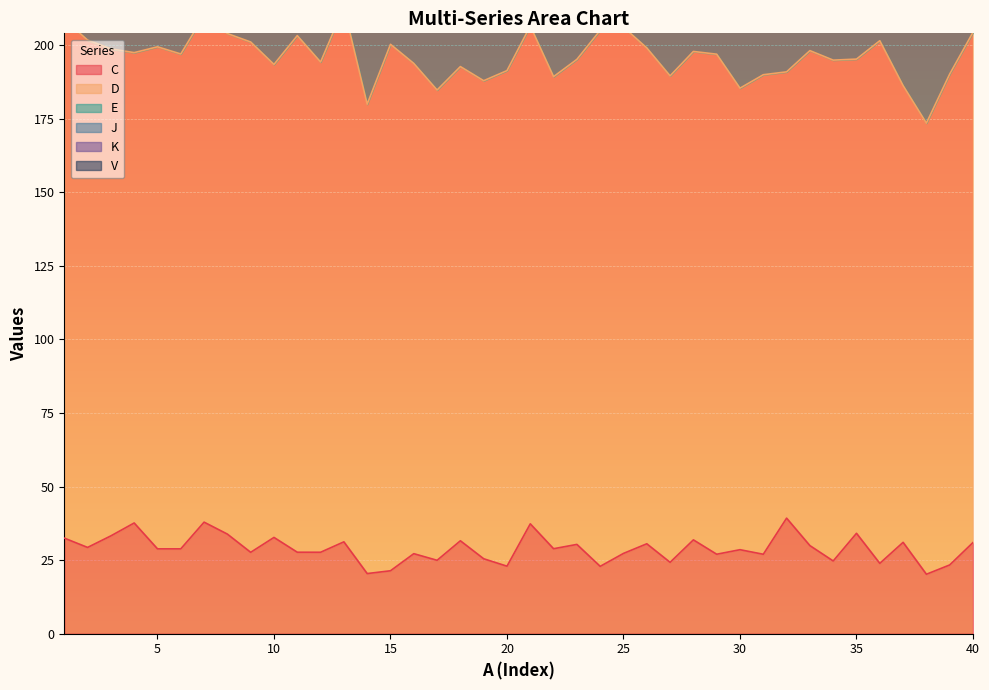

What is the difference between the maximum and minimum values in the D series?

30.5